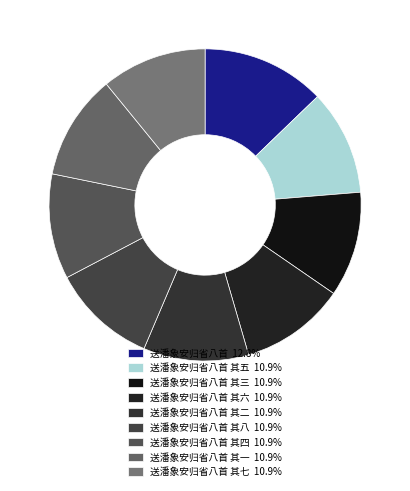

Rank the categories by value from highest to lowest.

送潘象安归省八首, 送潘象安归省八首 其八, 送潘象安归省八首 其七, 送潘象安归省八首 其六, 送潘象安归省八首 其五, 送潘象安归省八首 其四, 送潘象安归省八首 其三, 送潘象安归省八首 其二, 送潘象安归省八首 其一